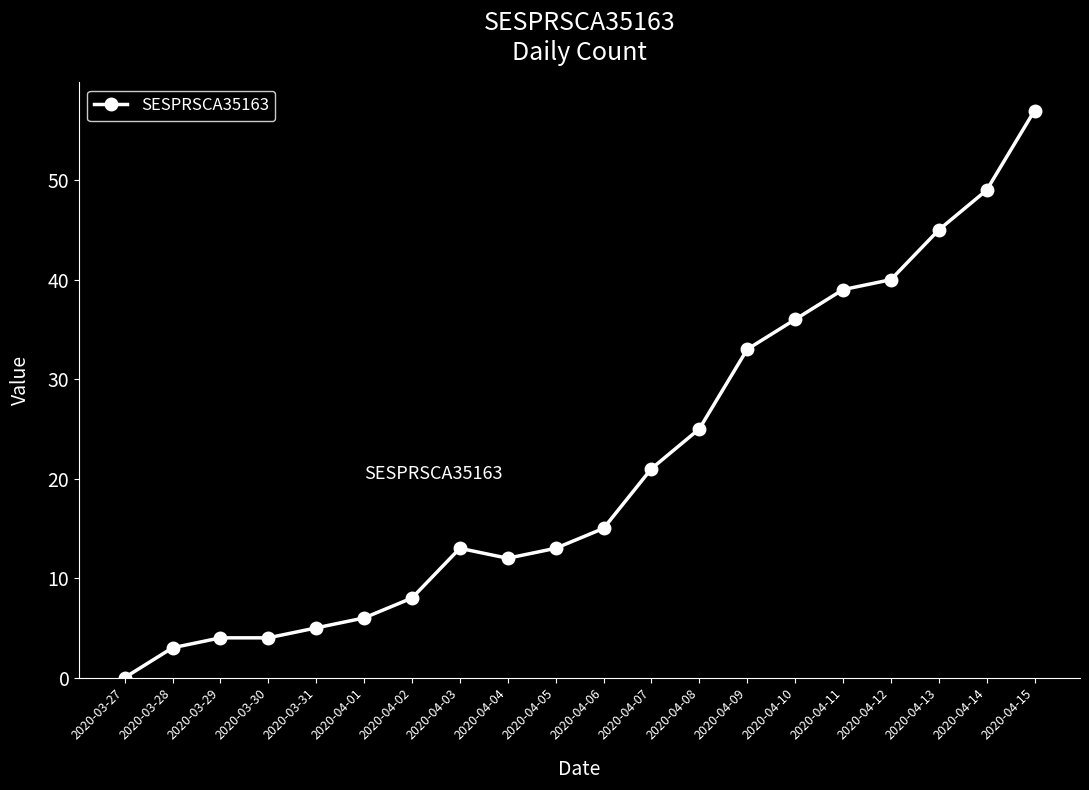

What is the change in value from 2020-04-05 to 2020-04-13?

+32